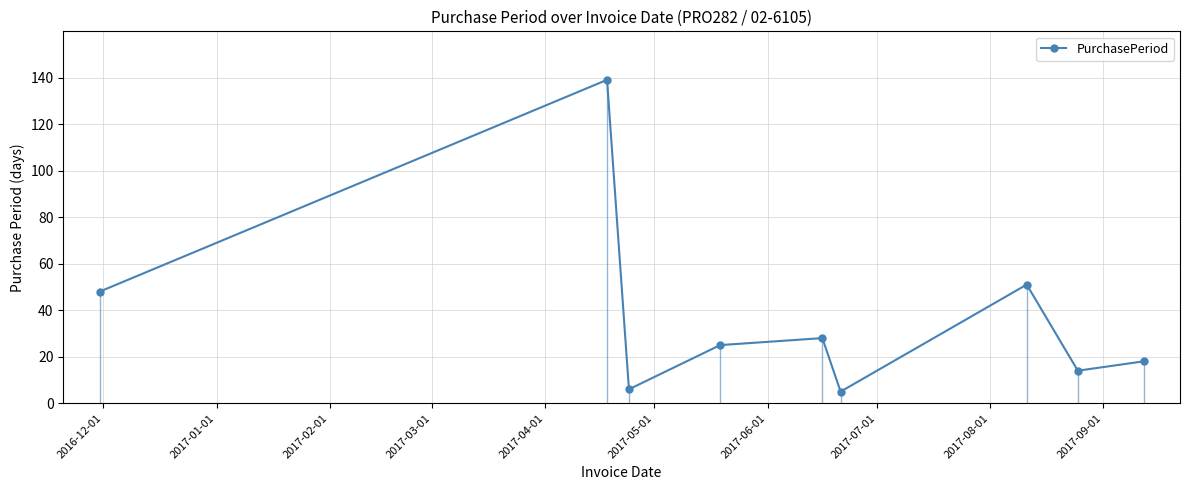

What is the difference between the maximum and second lowest values?

133